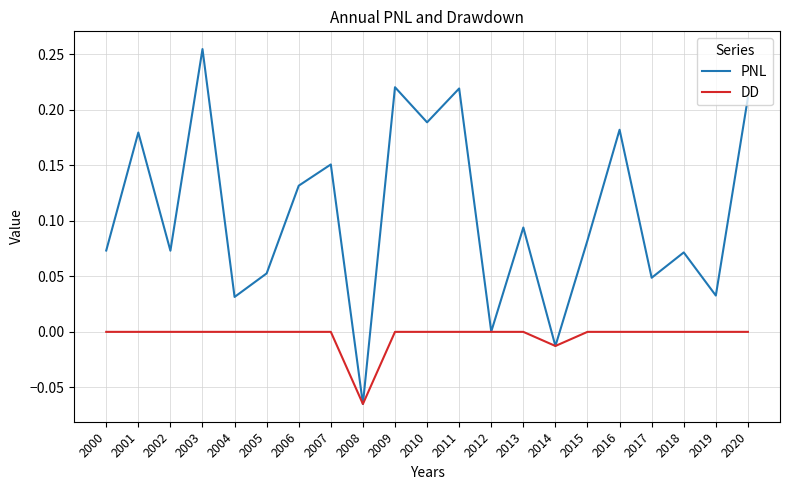

At which label does PNL reach its peak?

2003